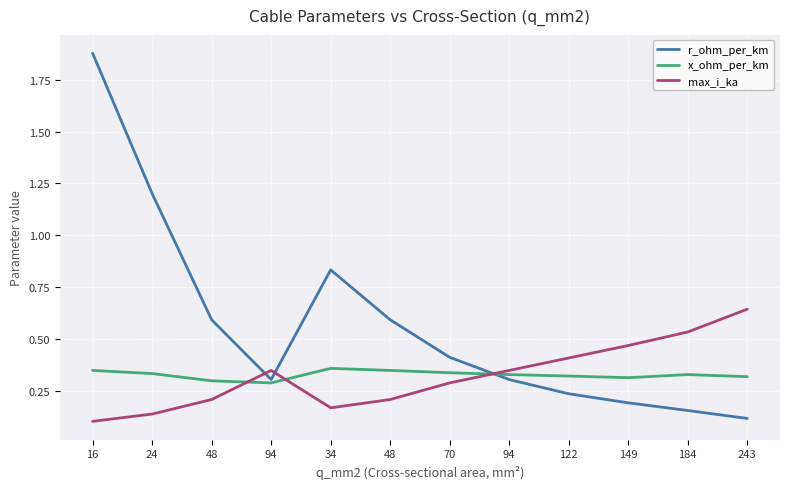

Which series has the widest spread of values?

r_ohm_per_km